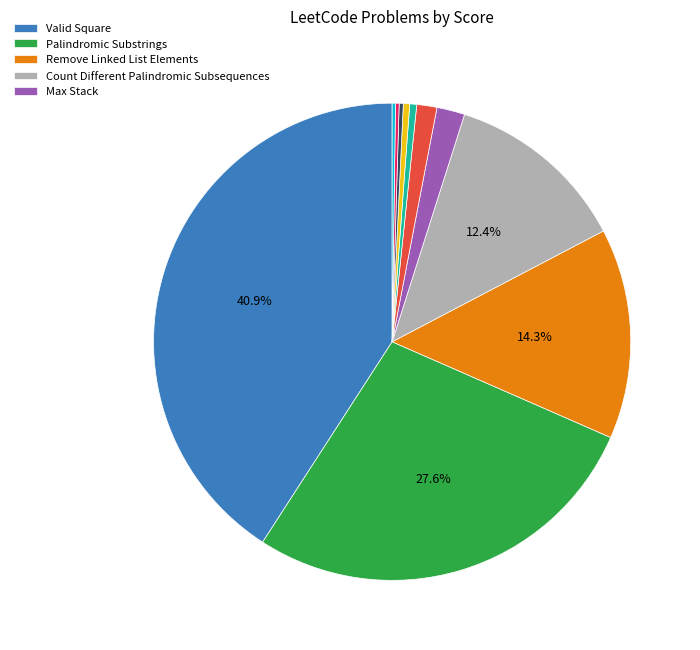

Is there any slice that represents more than half of the pie?

No